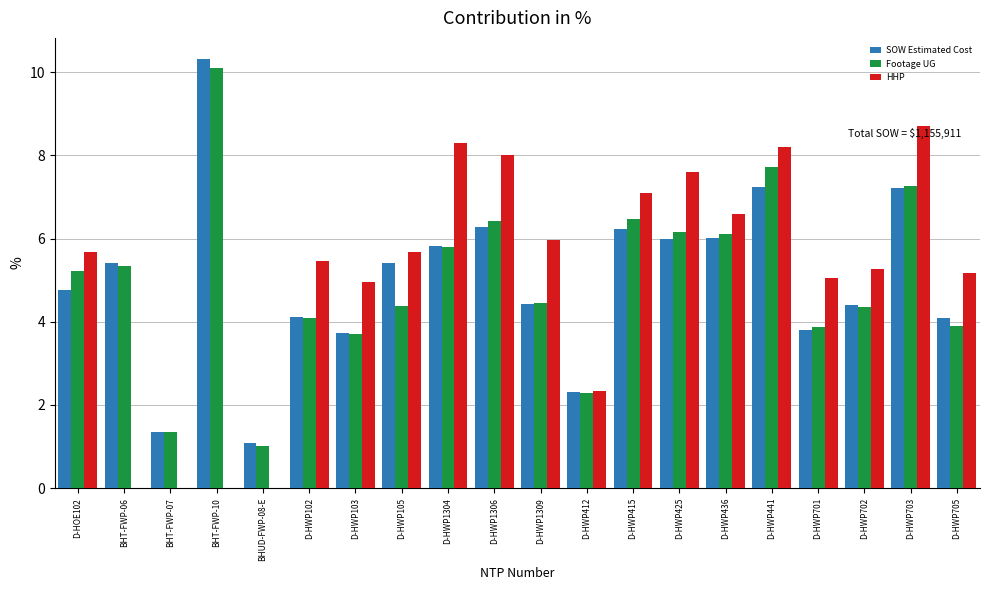

True or false: Footage UG has a value of 2.3 at D-HWP436.

False